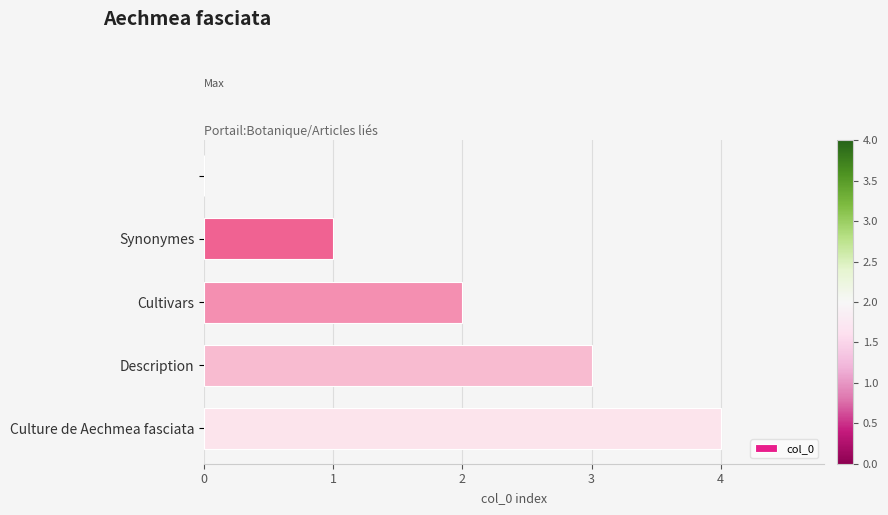

What is the maximum value shown in the chart?

4